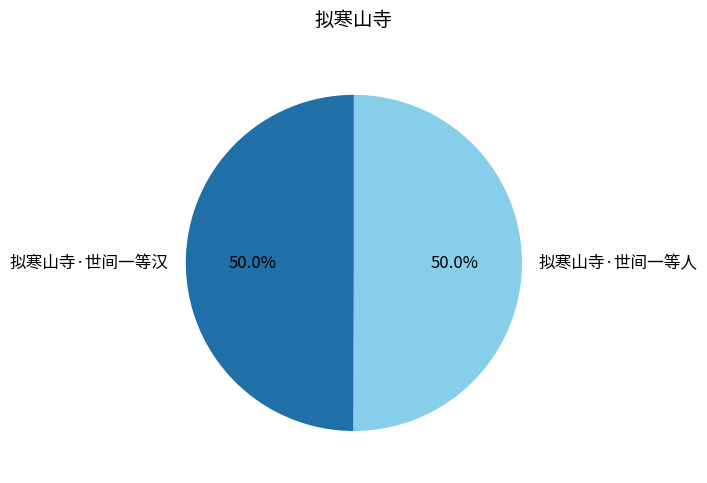

What percentage do 拟寒山寺·世间一等人 and 拟寒山寺·世间一等汉 together represent?

100.0%